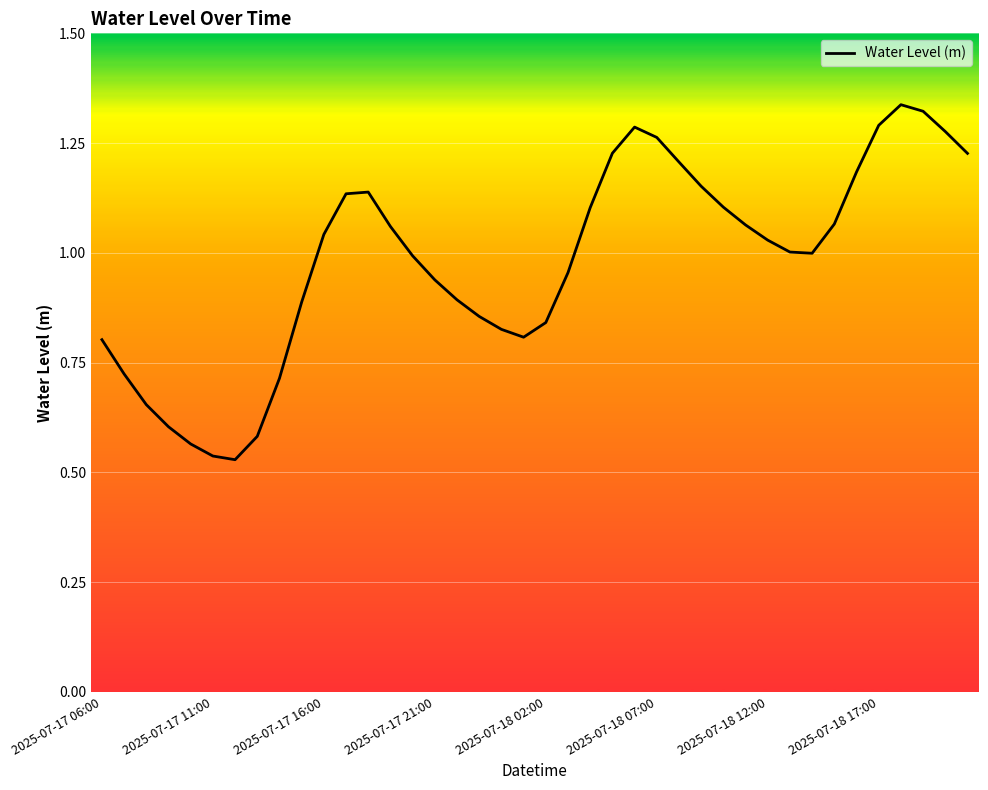

What is the greatest value displayed?

1.3